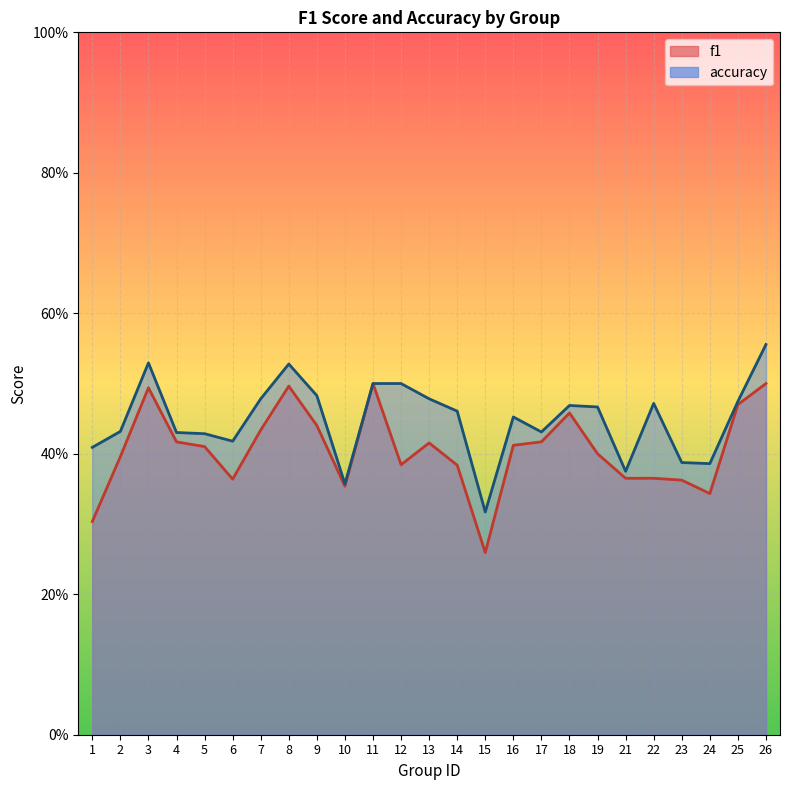

Which series has the widest spread of values?

f1